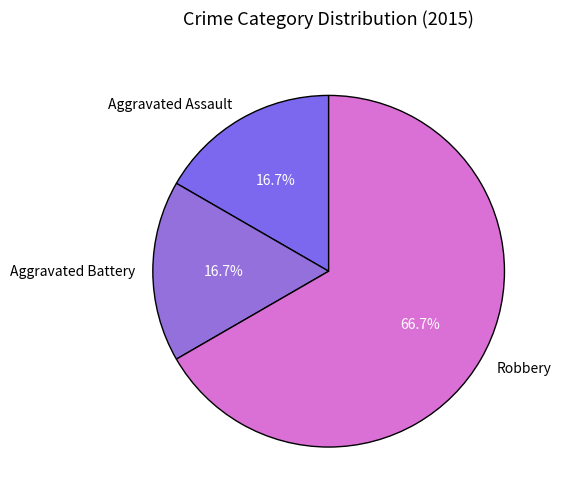

To the nearest percent, what is the difference between the Robbery and Aggravated Battery slice percentages?

50%